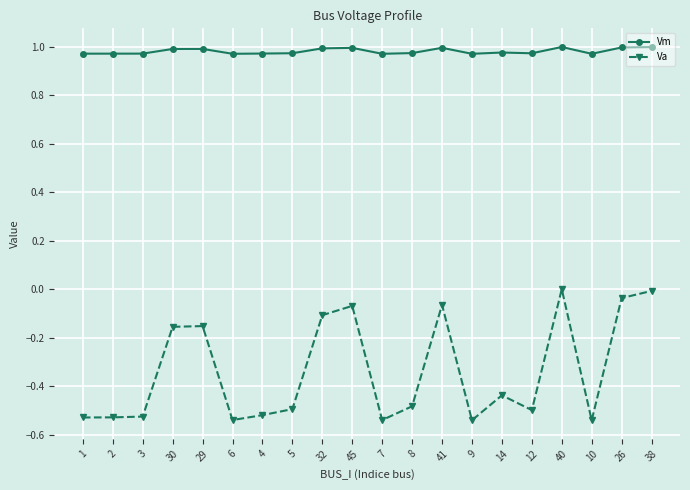

What is the label of the 10th point from the left?

45